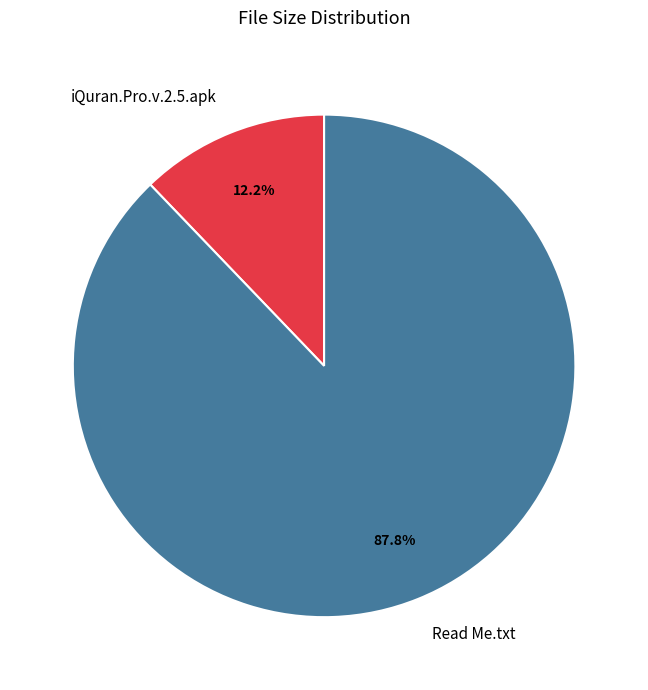

What is the ratio of the value at Read Me.txt to the value at iQuran.Pro.v.2.5.apk?

7.2